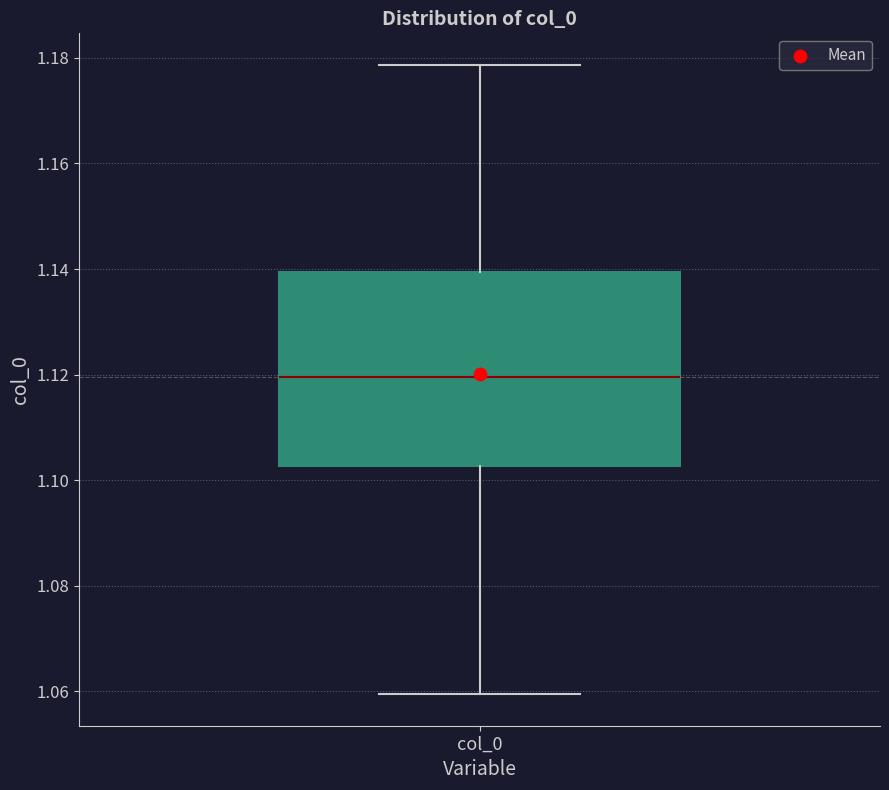

Where is the upper edge of the box for col_0 on the y-axis? The values are not printed on the chart, so give them approximately, as read against the axis.

1.140